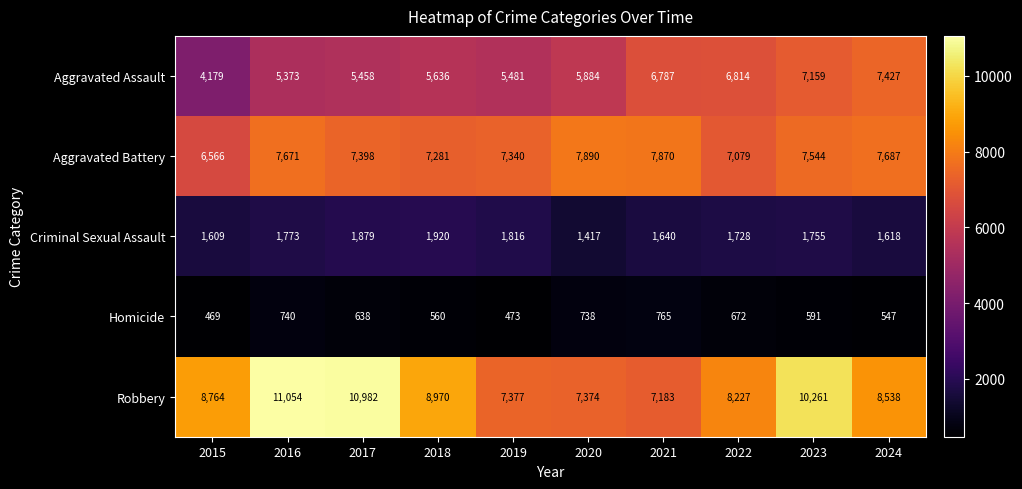

Which category has the lowest value in the Aggravated Battery series?

2015